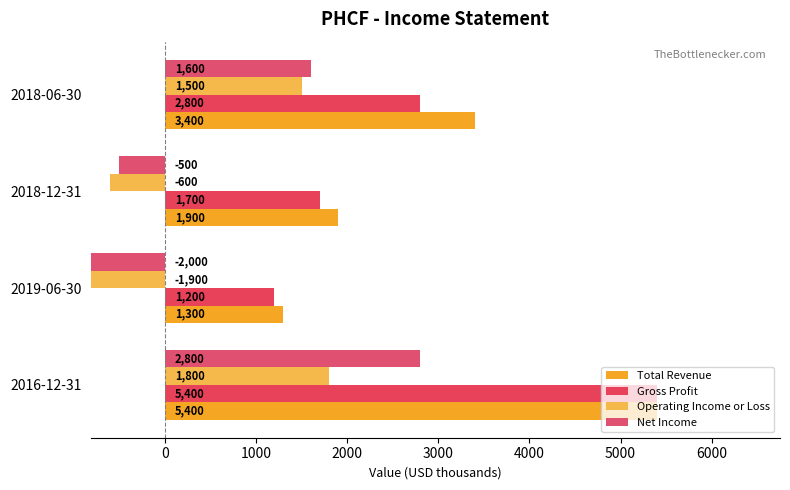

At how many categories does at least one series exceed 774?

4